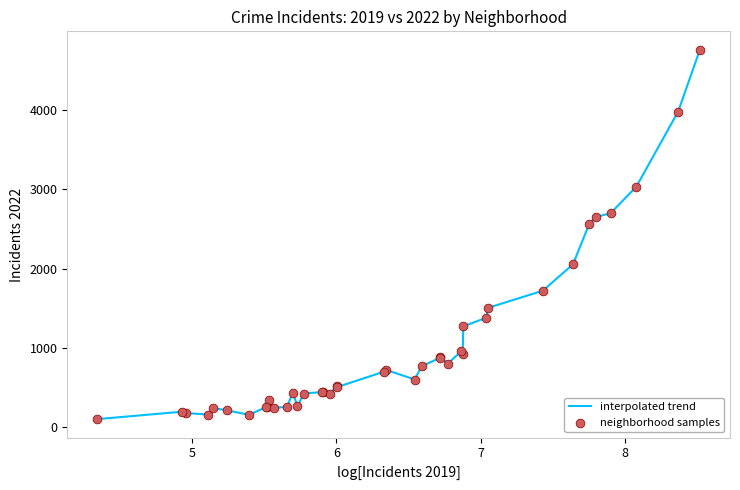

What is the difference between the maximum and minimum values?

4662